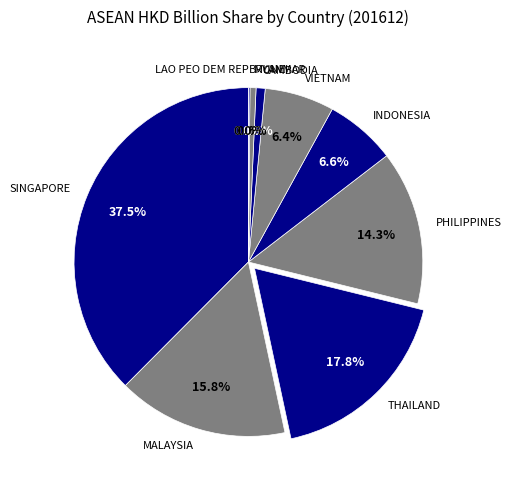

Combined, what portion of the pie is PHILIPPINES and LAO PEO DEM REP?

14.3%